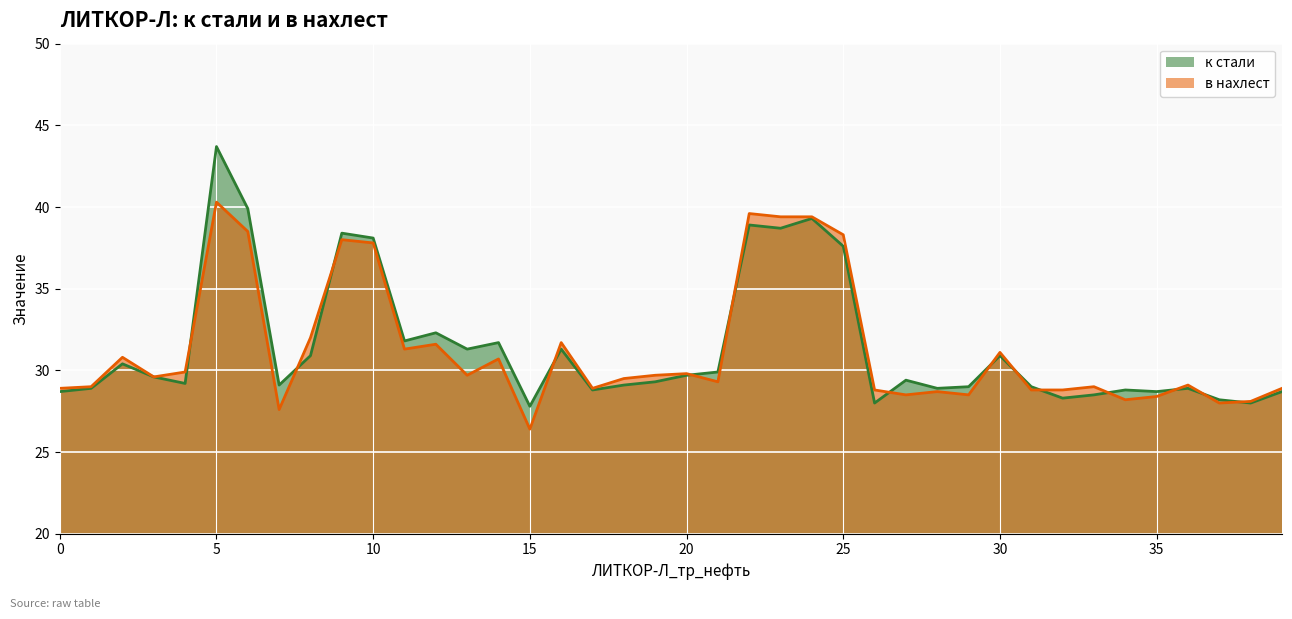

Which series has the widest spread of values?

к стали